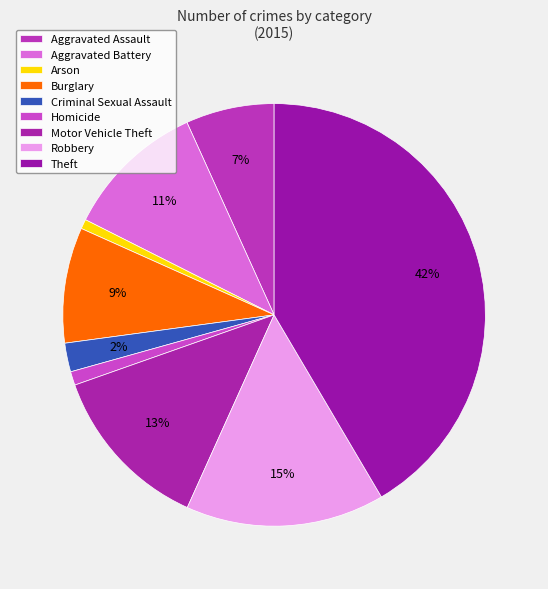

Does Robbery account for over 50% of the chart?

No